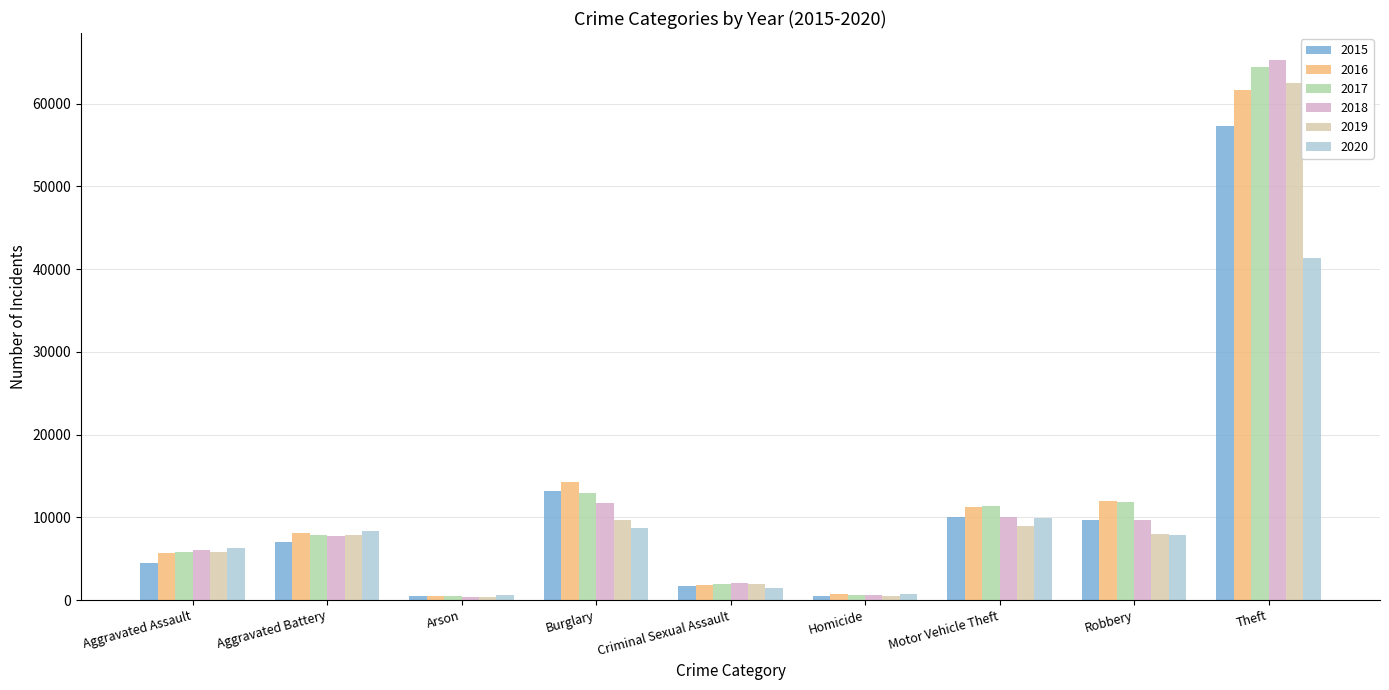

What is the label of the 9th bar from the left?

Theft